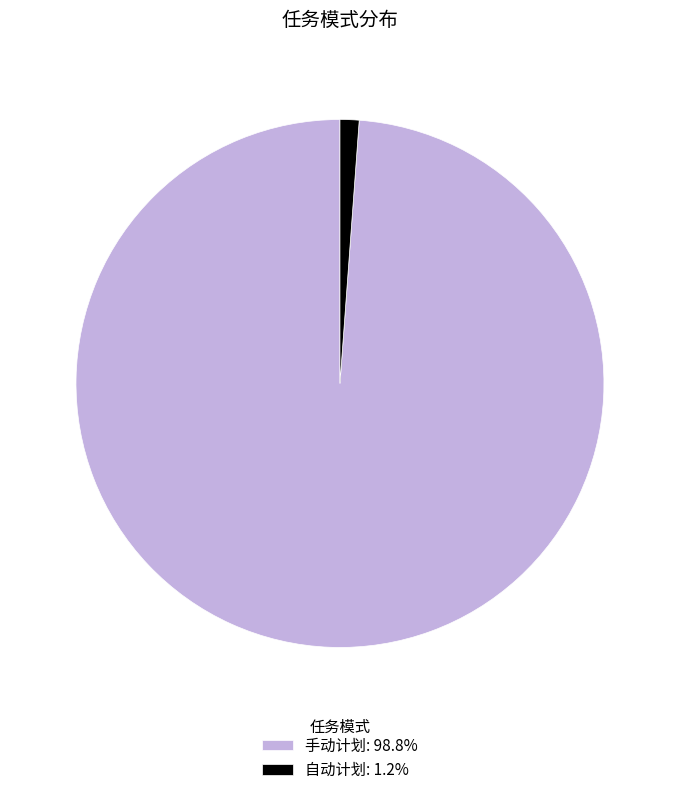

Between 自动计划 and 手动计划, which is larger?

手动计划